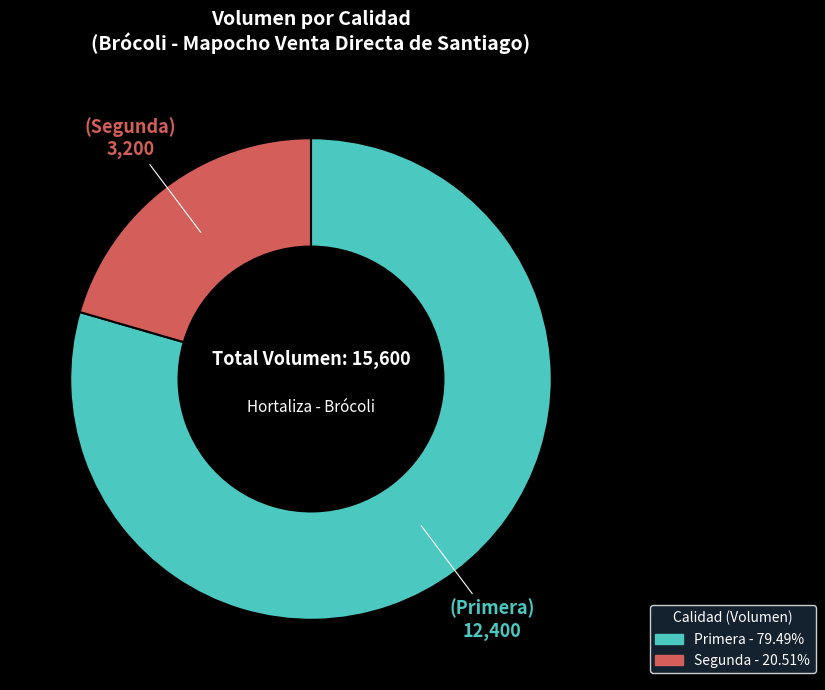

Combined, do Primera and Segunda account for over 50%?

Yes